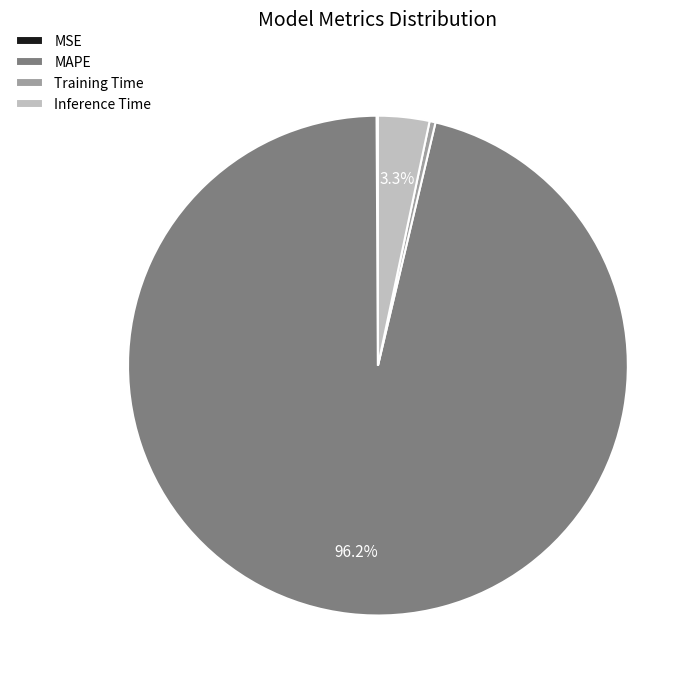

Is the sum of Inference Time and MAPE greater than half?

Yes